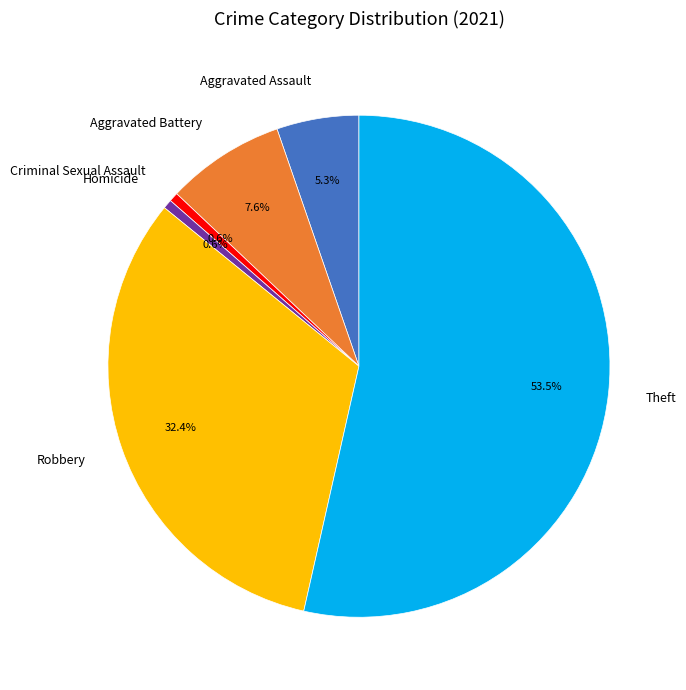

Count the number of slices in the pie.

6